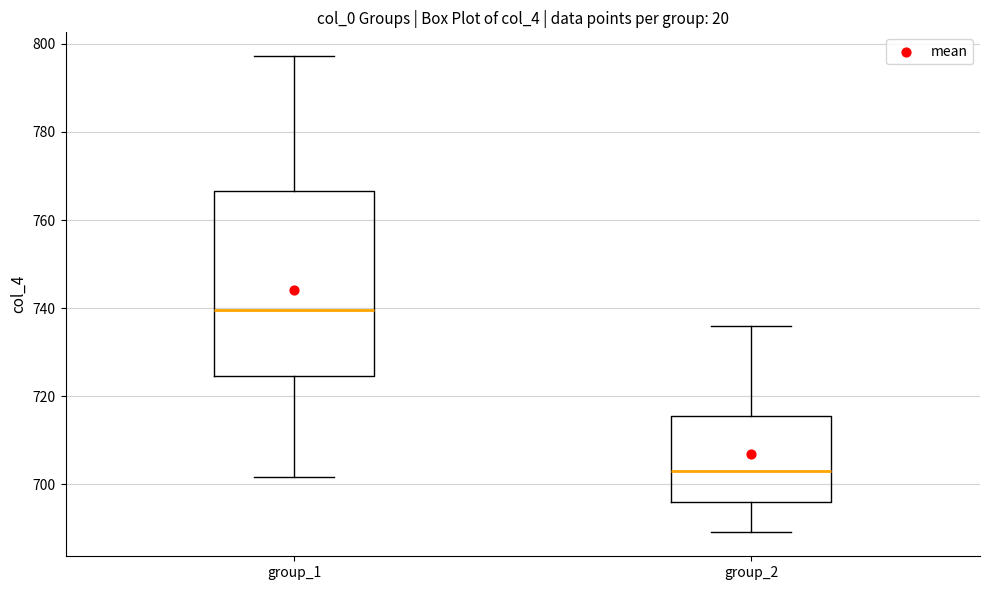

Reading left to right, read every box against the y-axis: the position of its median line, the range the box covers, and the ends of its whiskers. The values are not printed on the chart, so give them approximately, as read against the axis.

group_1: median 740, box 724 to 766, whiskers 702 to 798
group_2: median 704, box 696 to 716, whiskers 690 to 736